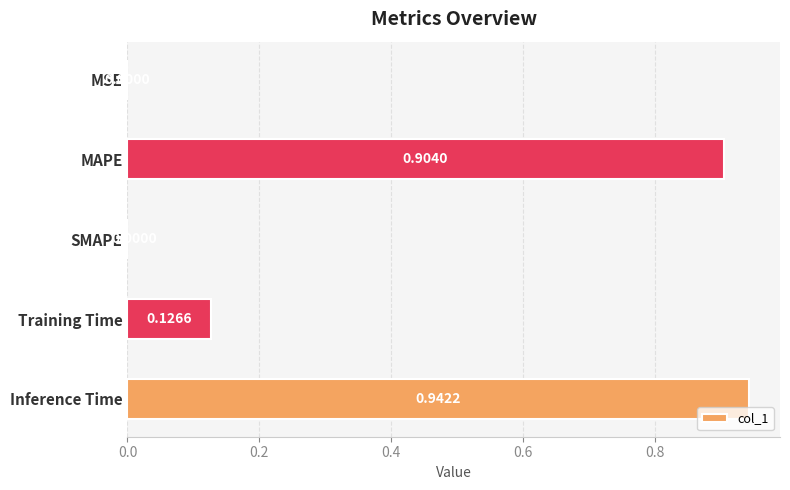

What is the sum of all values?

2.0